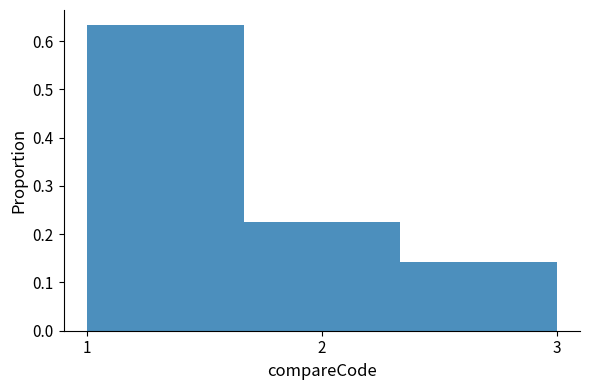

Reading left to right, transcribe this chart: for each bar, give the range it covers on the x-axis and its height. Neither the bar edges nor the heights are printed on the chart, so give them approximately, as read against the axes.

1.0 to 1.7: 0.63
1.7 to 2.3: 0.22
2.3 to 3.0: 0.14